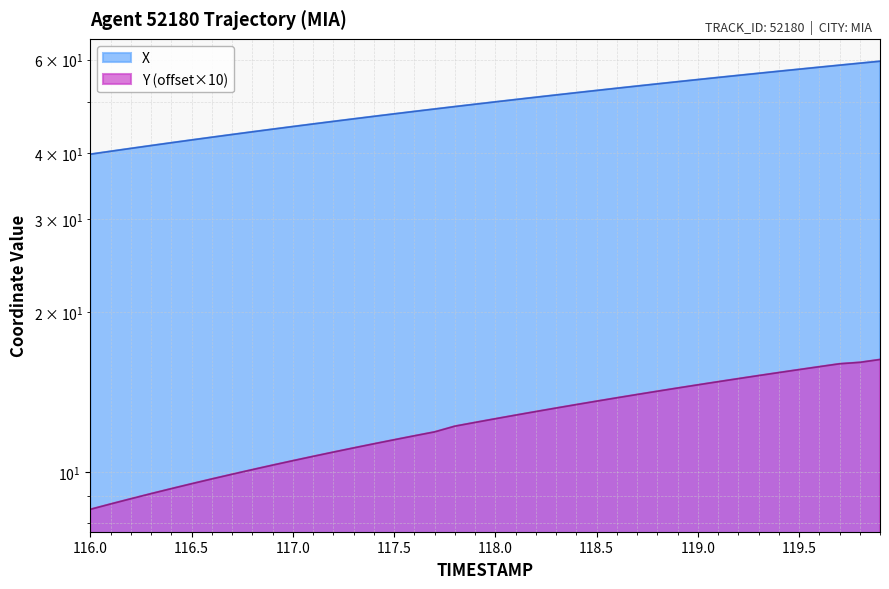

True or false: X has a value of 25.8 at 118.4.

False